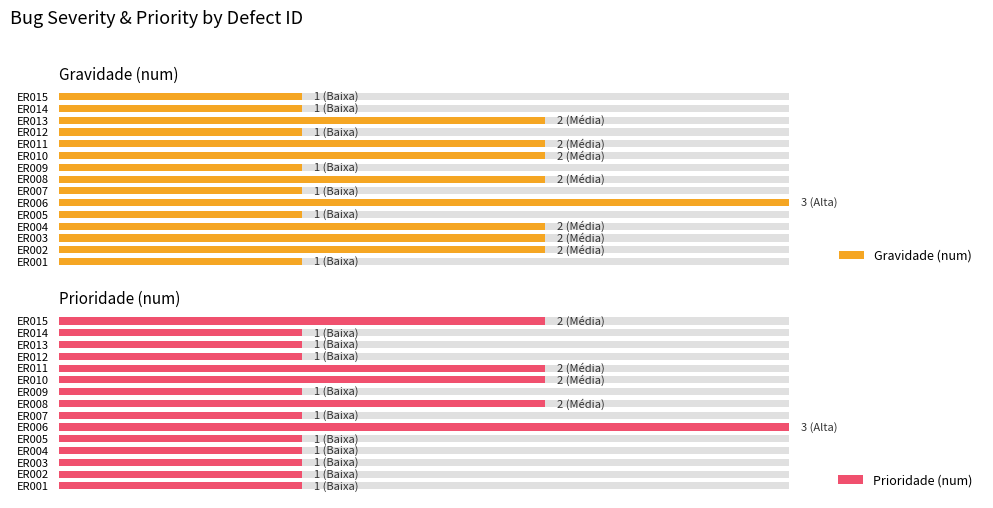

What are all the series names shown in the legend?

Gravidade (num), Prioridade (num)